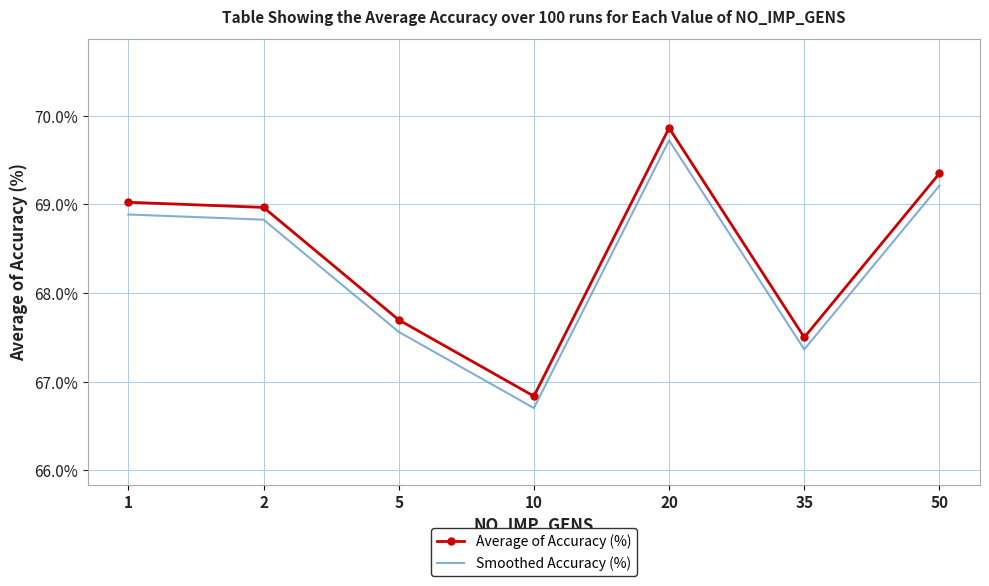

What is the maximum value shown in the chart?

0.7